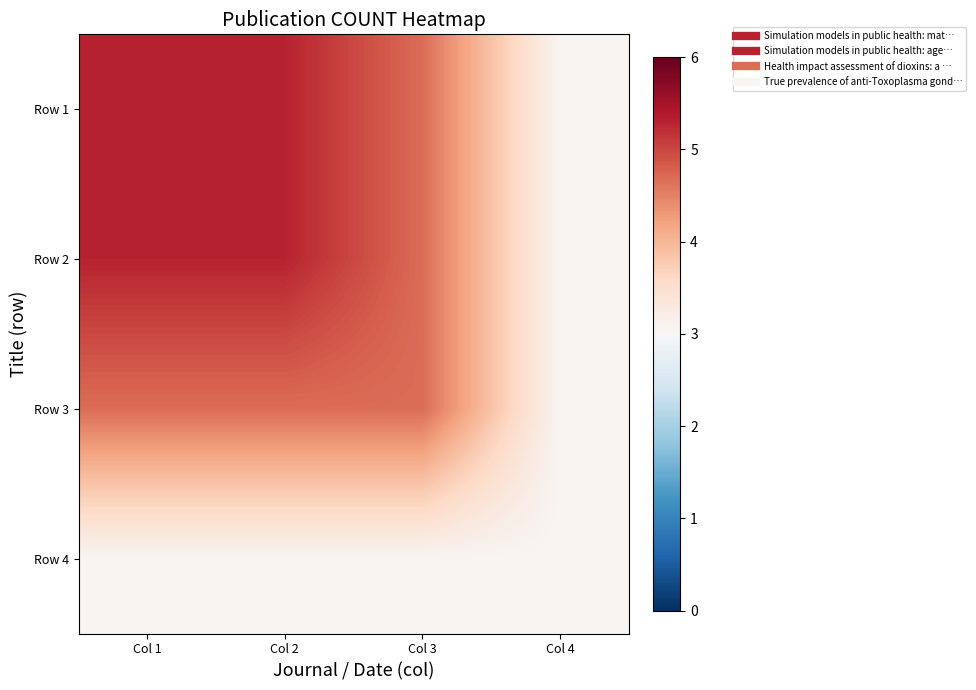

Reading left to right, extract all data points from this chart.

Row 1: Col 1=5.3	Col 2=5.3	Col 3=4.7	Col 4=3.0
Row 2: Col 1=5.3	Col 2=5.3	Col 3=4.7	Col 4=3.0
Row 3: Col 1=4.7	Col 2=4.7	Col 3=4.7	Col 4=3.0
Row 4: Col 1=3.0	Col 2=3.0	Col 3=3.0	Col 4=3.0